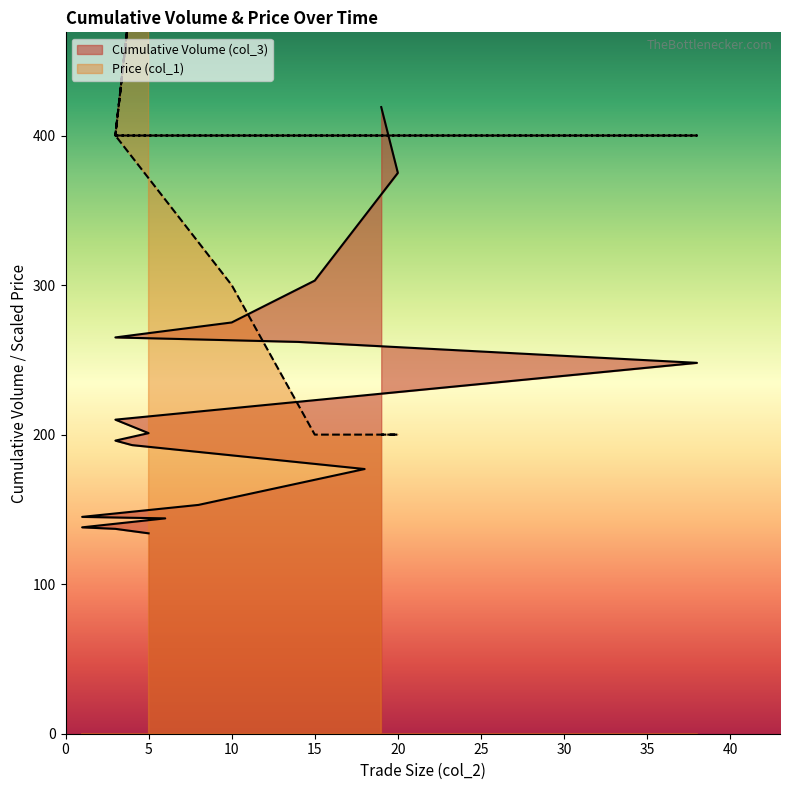

Where is the first local maximum for Price (col_1)?

5